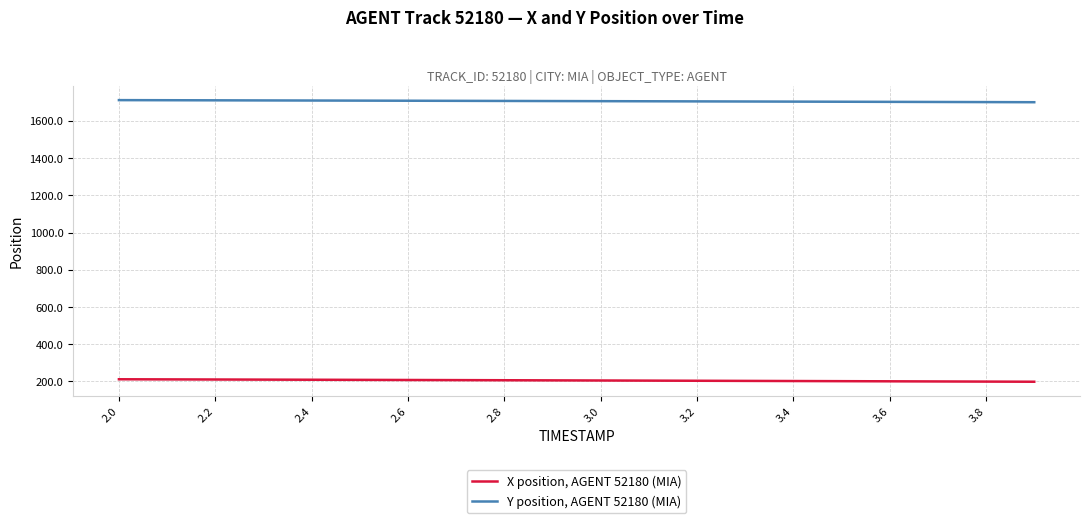

How many lines are shown in the chart?

2